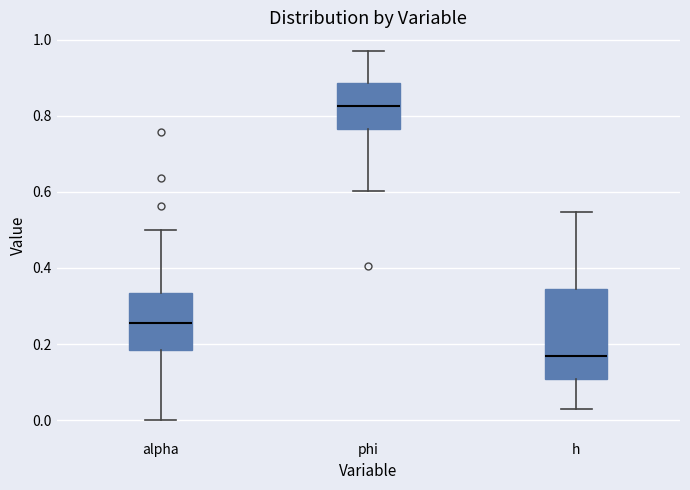

Which box's median line is the lowest?

h